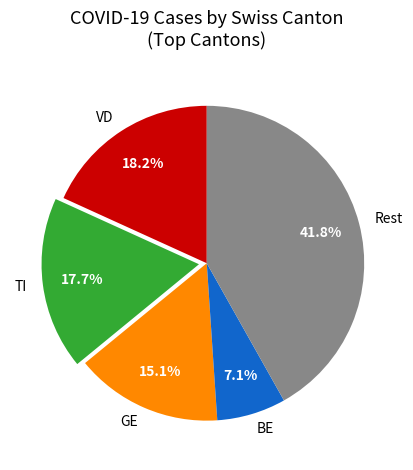

Combined, what portion of the pie is BE and TI?

24.8%